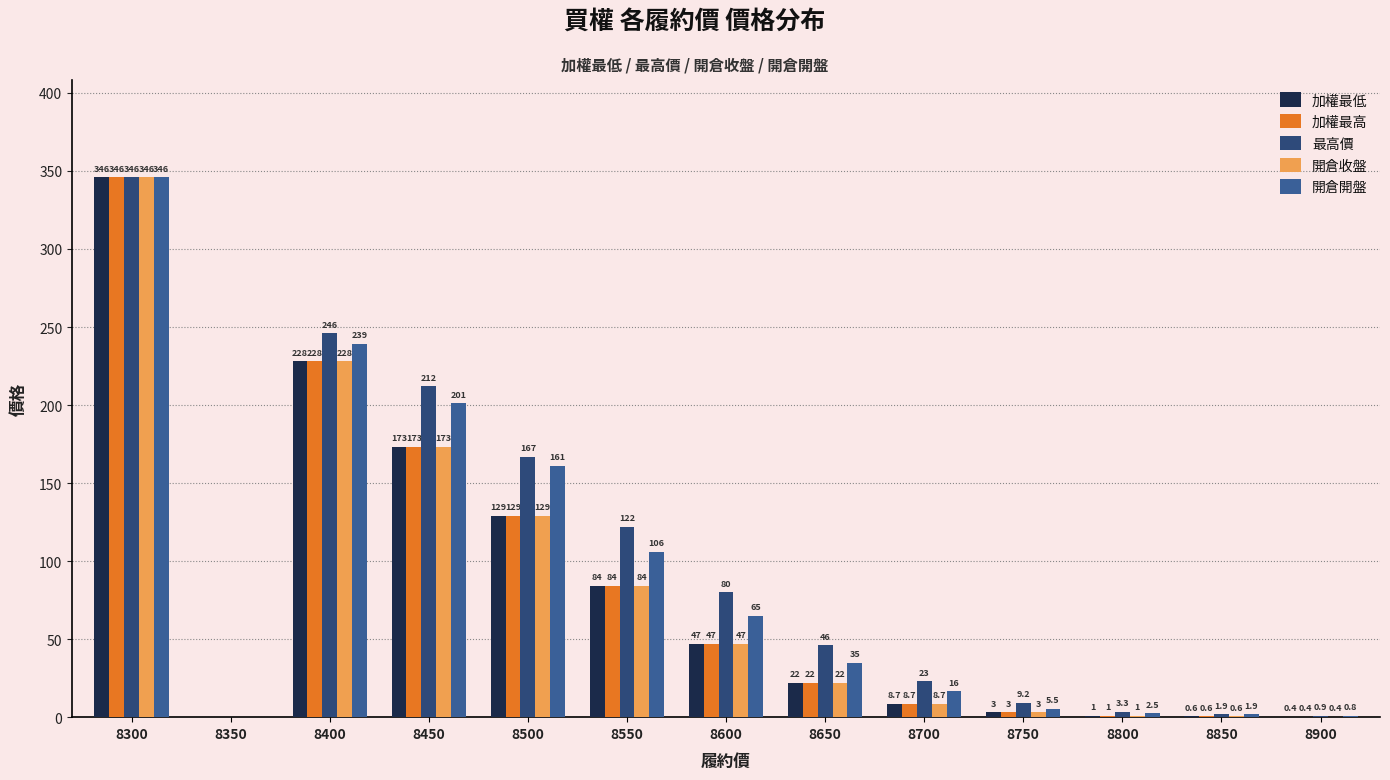

Does the chart contain stacked bars?

No